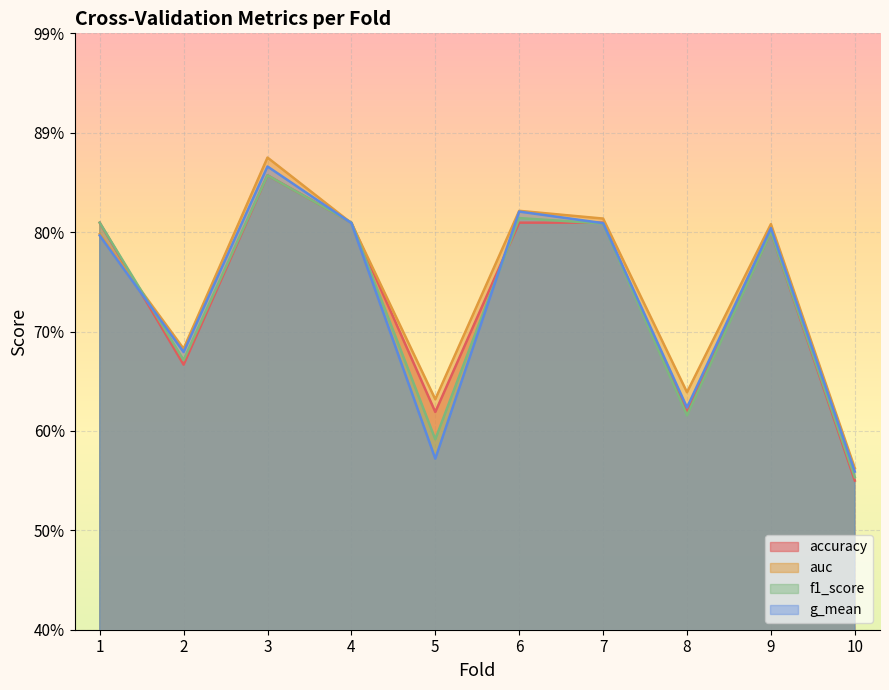

True or false: accuracy and g_mean intersect in this chart.

True